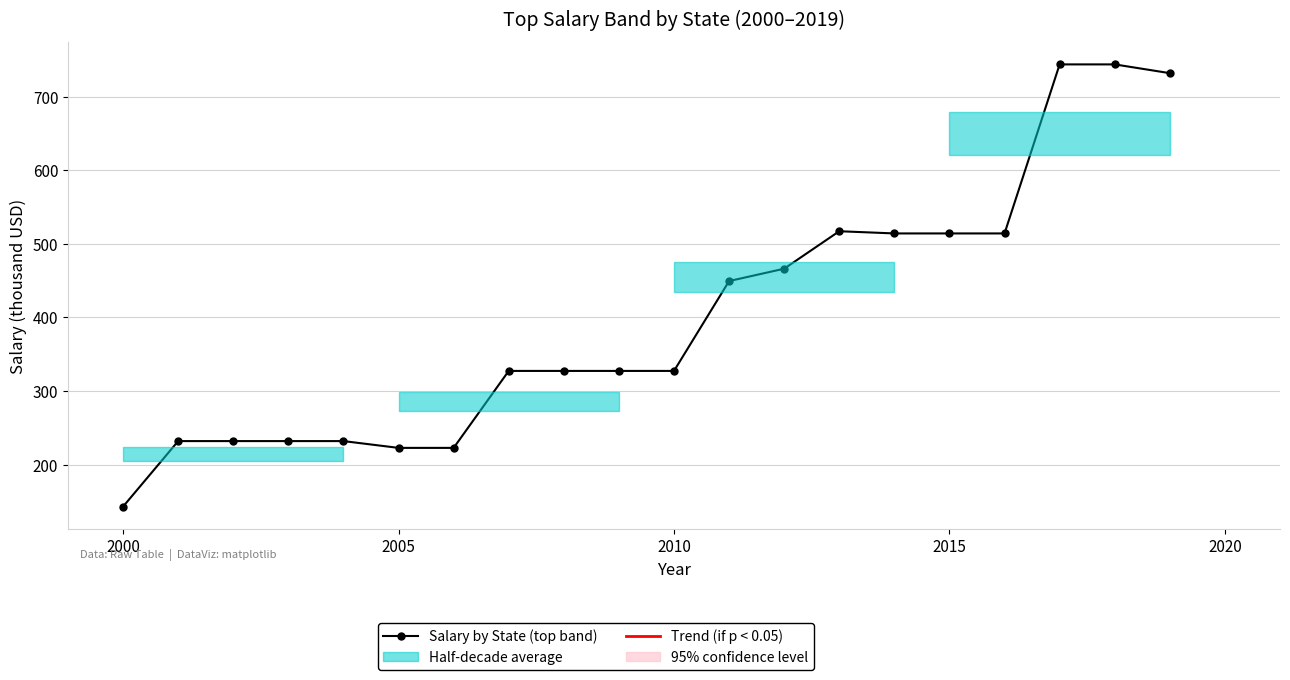

The value at 2005 is 222.6. True or false?

True